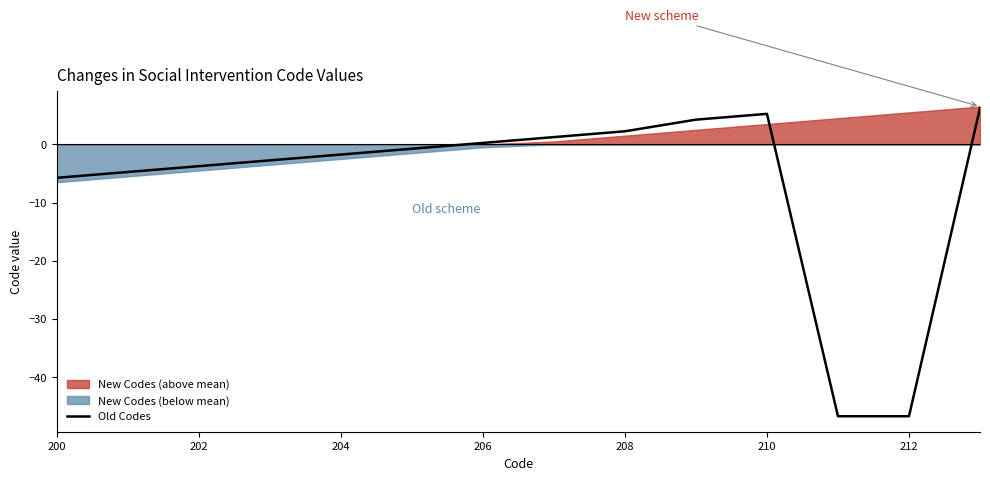

What is the smallest value displayed?

-46.8